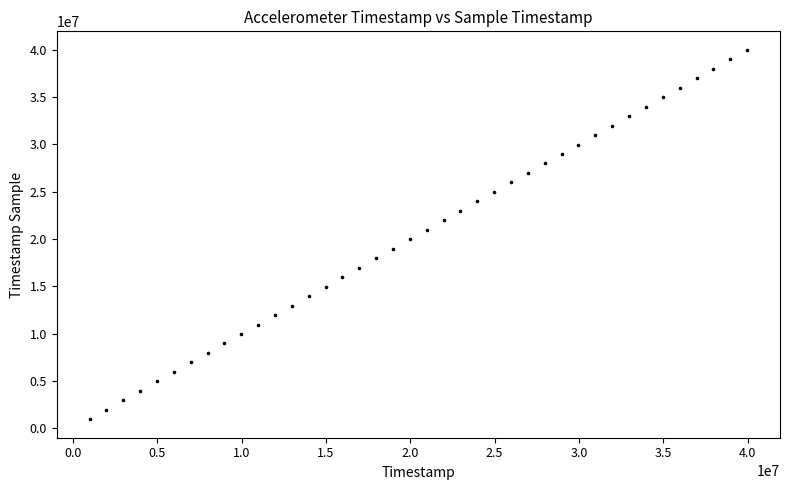

What is the range of Y values (max minus min)?

39000000